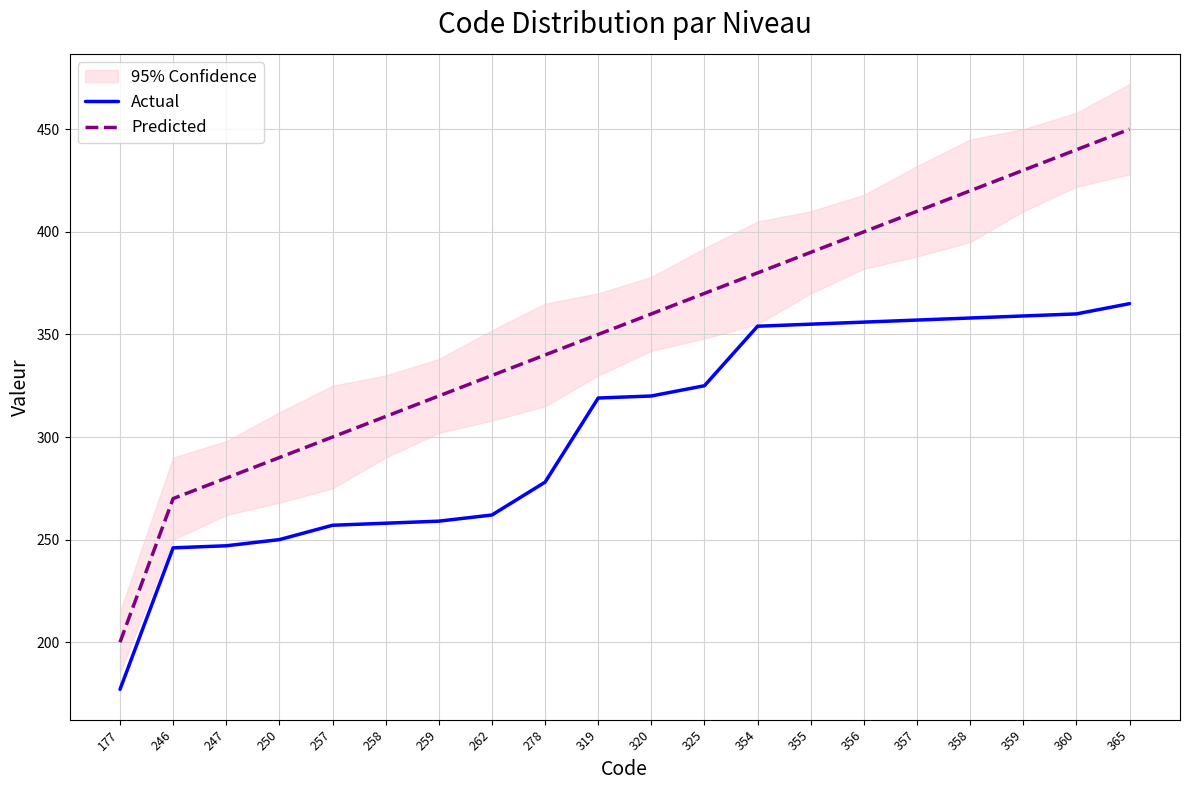

Reading left to right, what are all the values shown in this chart?

Actual: 177=177	246=246	247=247	250=250	257=257	258=258	259=259	262=262	278=278	319=319	320=320	325=325	354=354	355=355	356=356	357=357	358=358	359=359	360=360	365=365
Predicted: 177=200	246=270	247=280	250=290	257=300	258=310	259=320	262=330	278=340	319=350	320=360	325=370	354=380	355=390	356=400	357=410	358=420	359=430	360=440	365=450